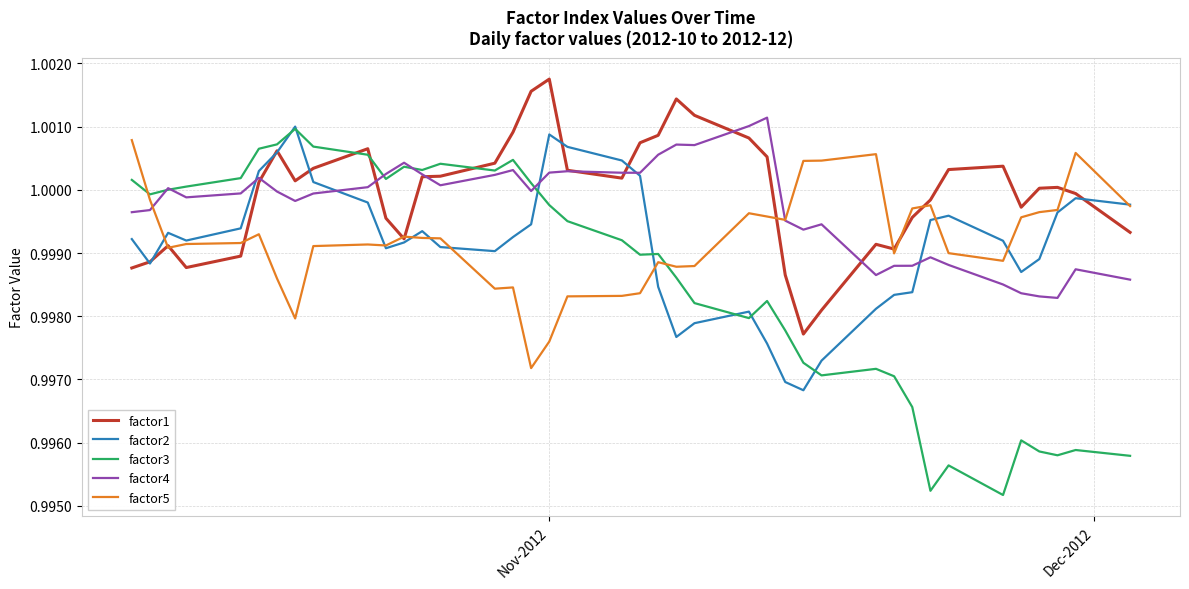

Which series has the largest range (max minus min)?

factor3